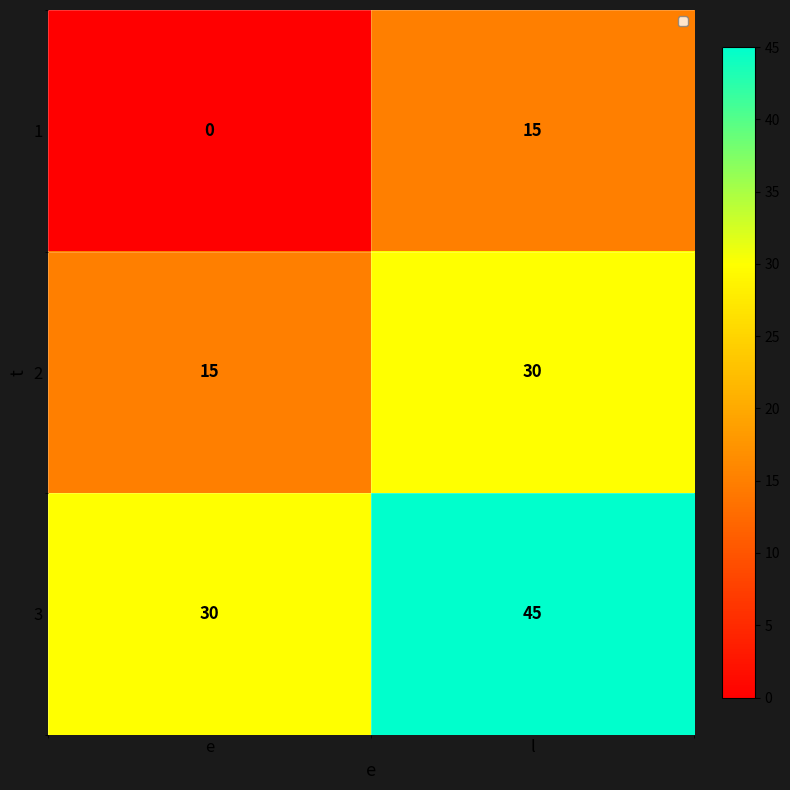

Rank the series at l from highest to lowest value.

3, 2, 1